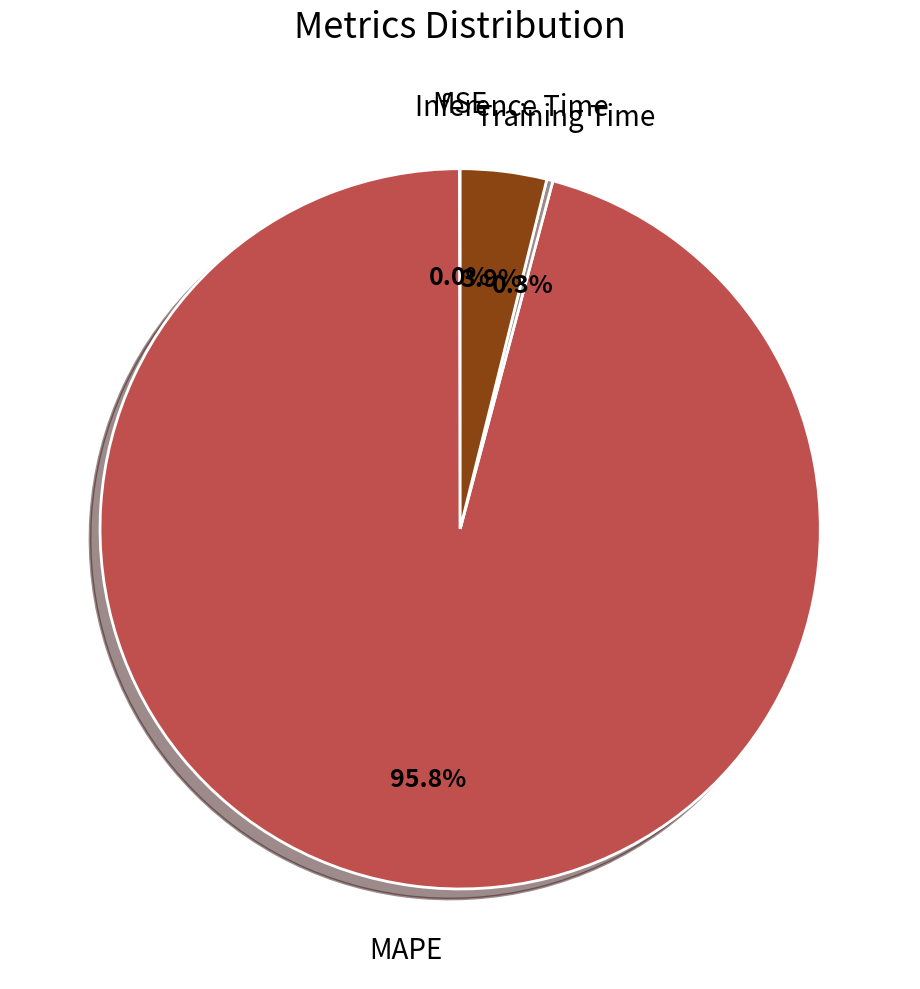

What is the largest slice in the pie chart?

MAPE